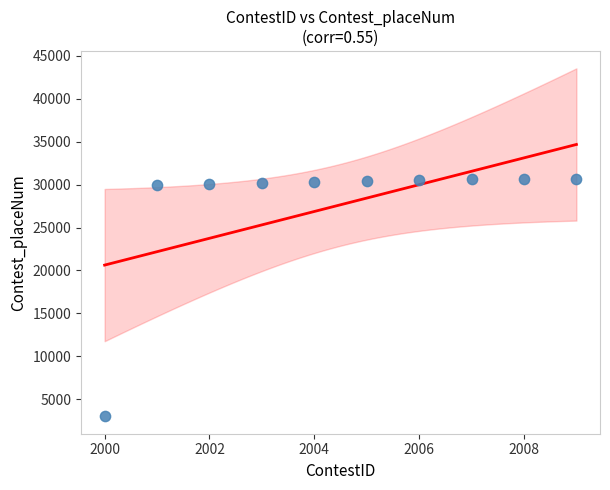

What is the average X value?

2004